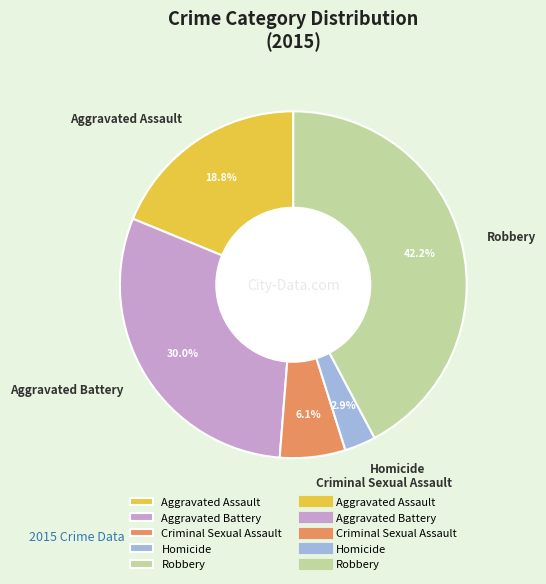

What percentage is NOT represented by Criminal Sexual Assault?

93.9%